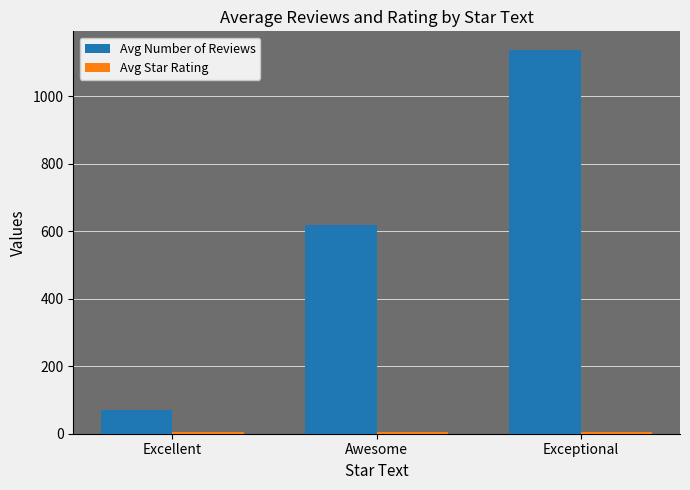

List the labels in order of Avg Number of Reviews value, smallest first.

Excellent, Awesome, Exceptional